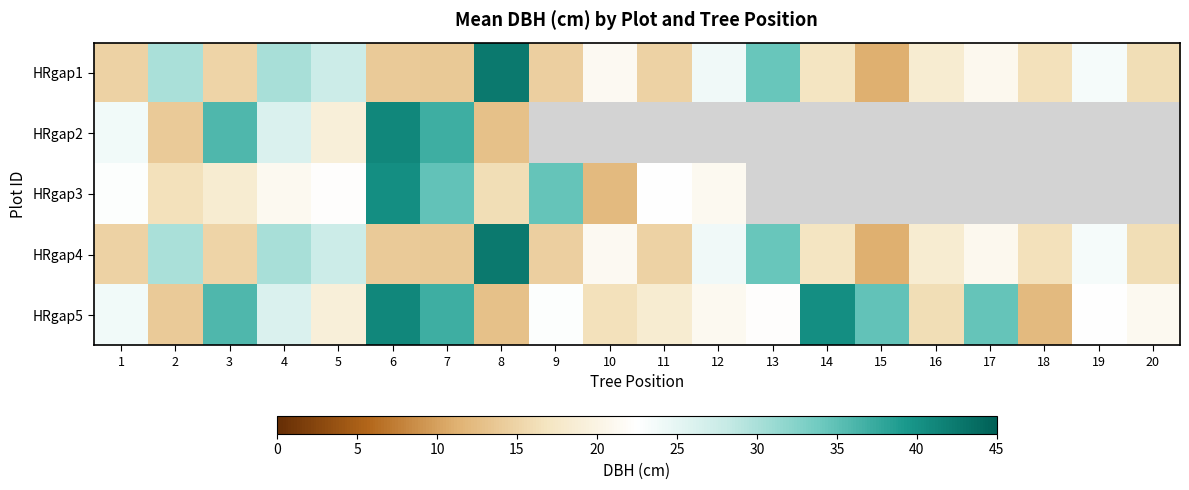

How many categories are shown in the chart?

20